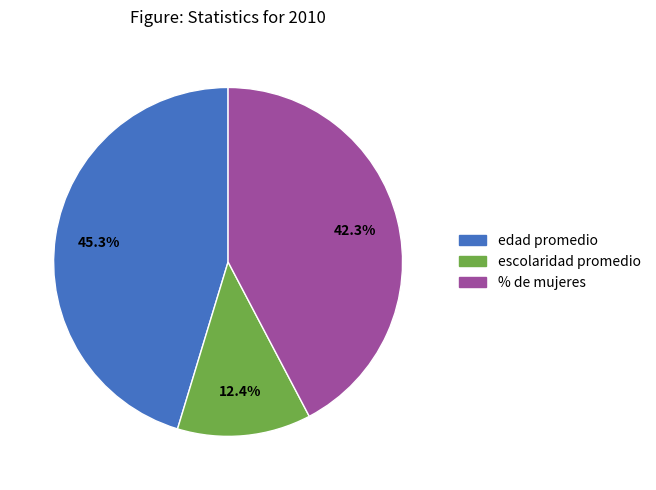

How many segments does this pie chart have?

3